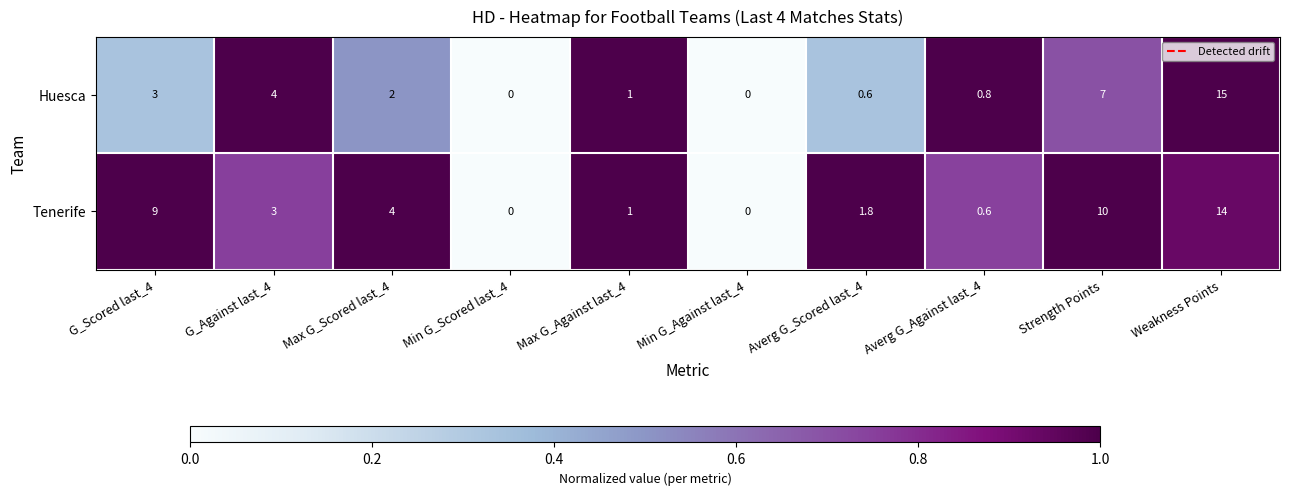

What is the difference between the maximum and second lowest values in the Tenerife series?

14.0